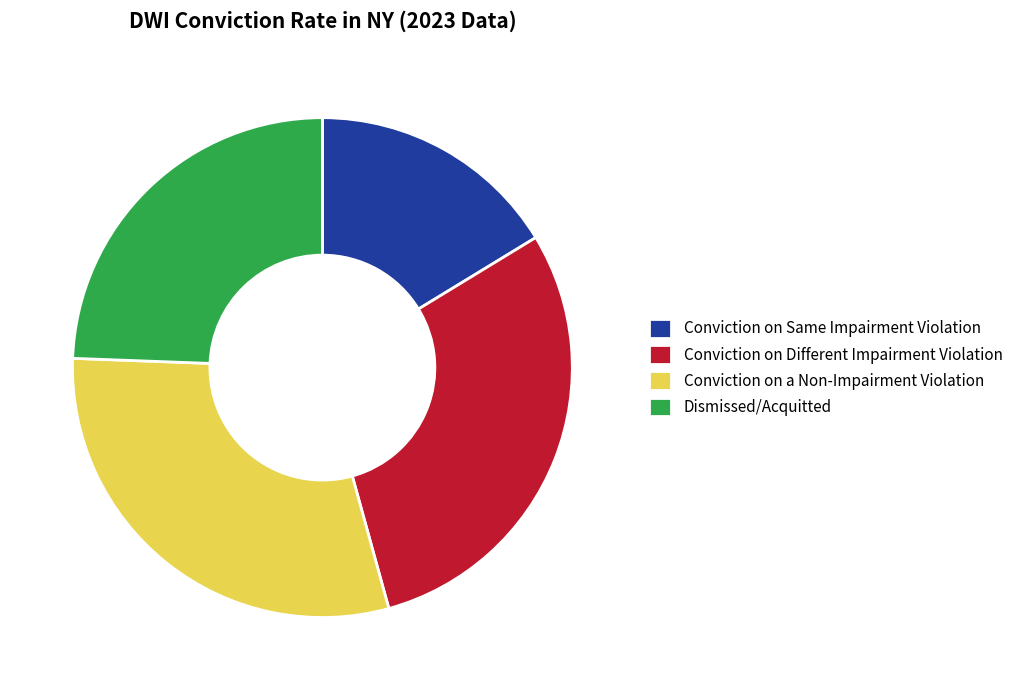

What is the ratio of the value at Conviction on Different Impairment Violation to the value at Conviction on a Non-Impairment Violation?

1.0